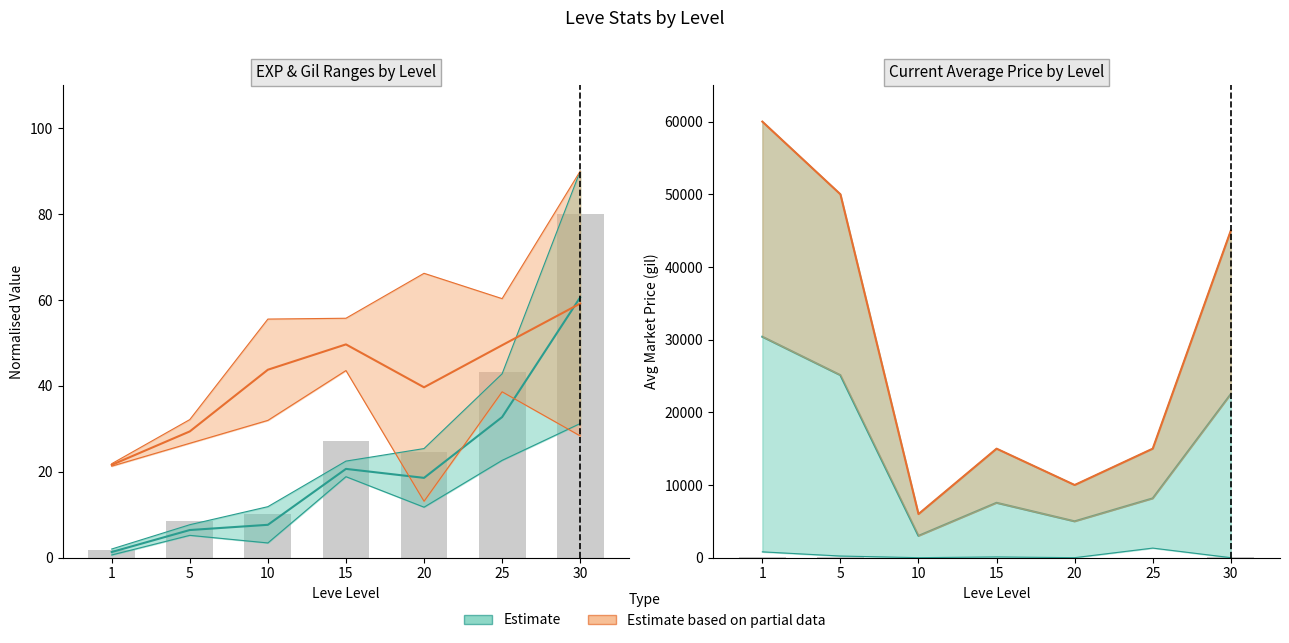

What is the average value of the Leve EXP upper series?

28.9